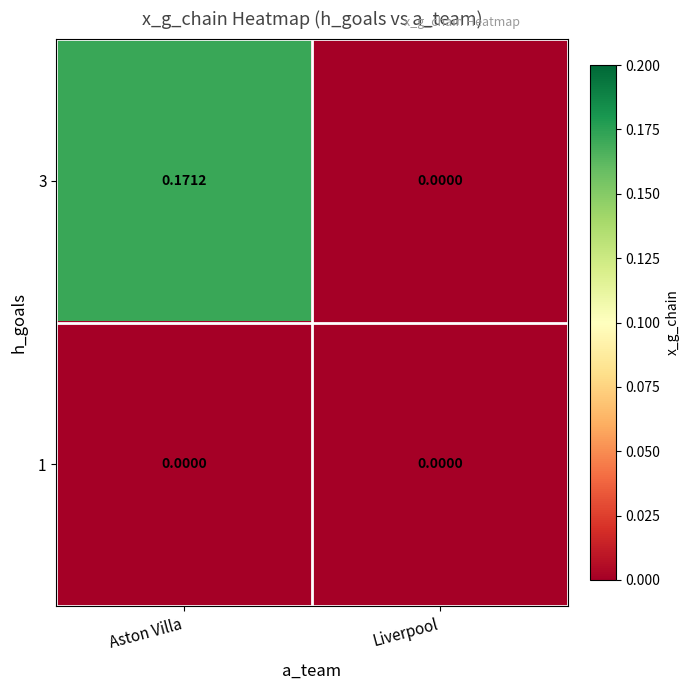

At which category does the chart reach its peak across all series?

Aston Villa